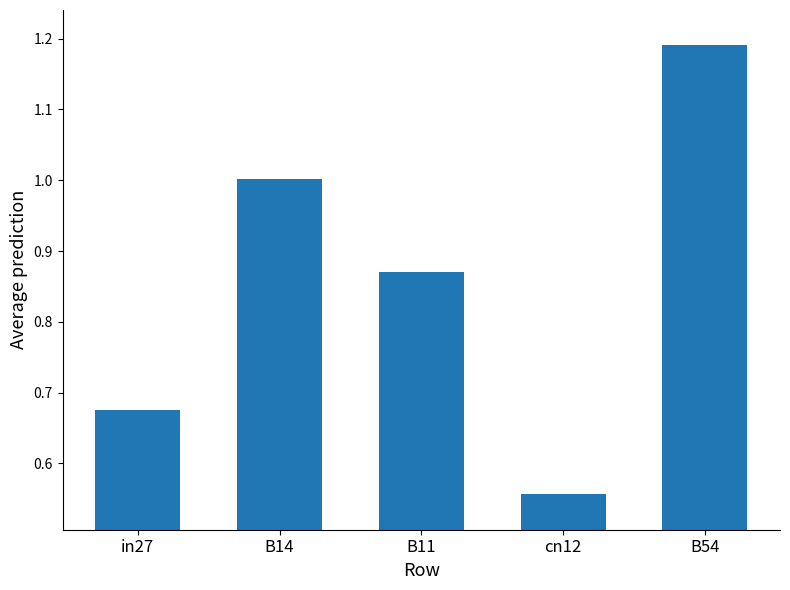

Are the bars horizontal?

No